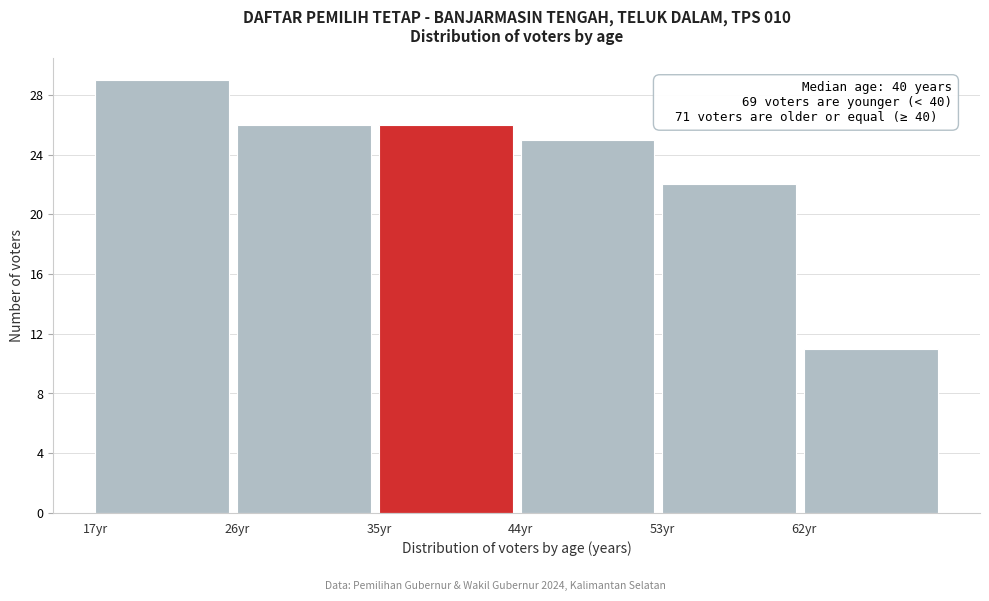

Which range on the x-axis has the tallest bar?

17 to 26